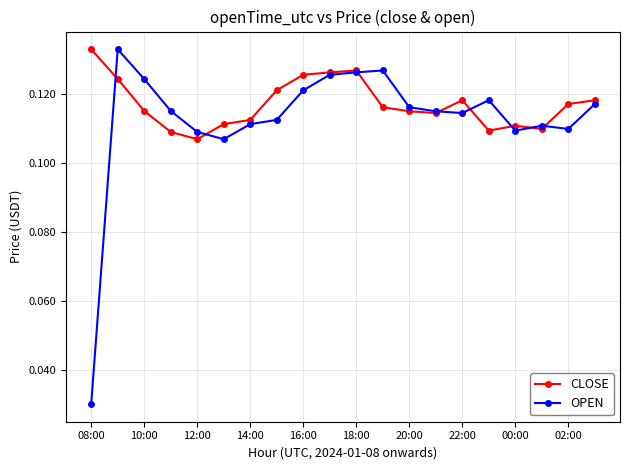

How many OPEN values are between 0 and 1?

20